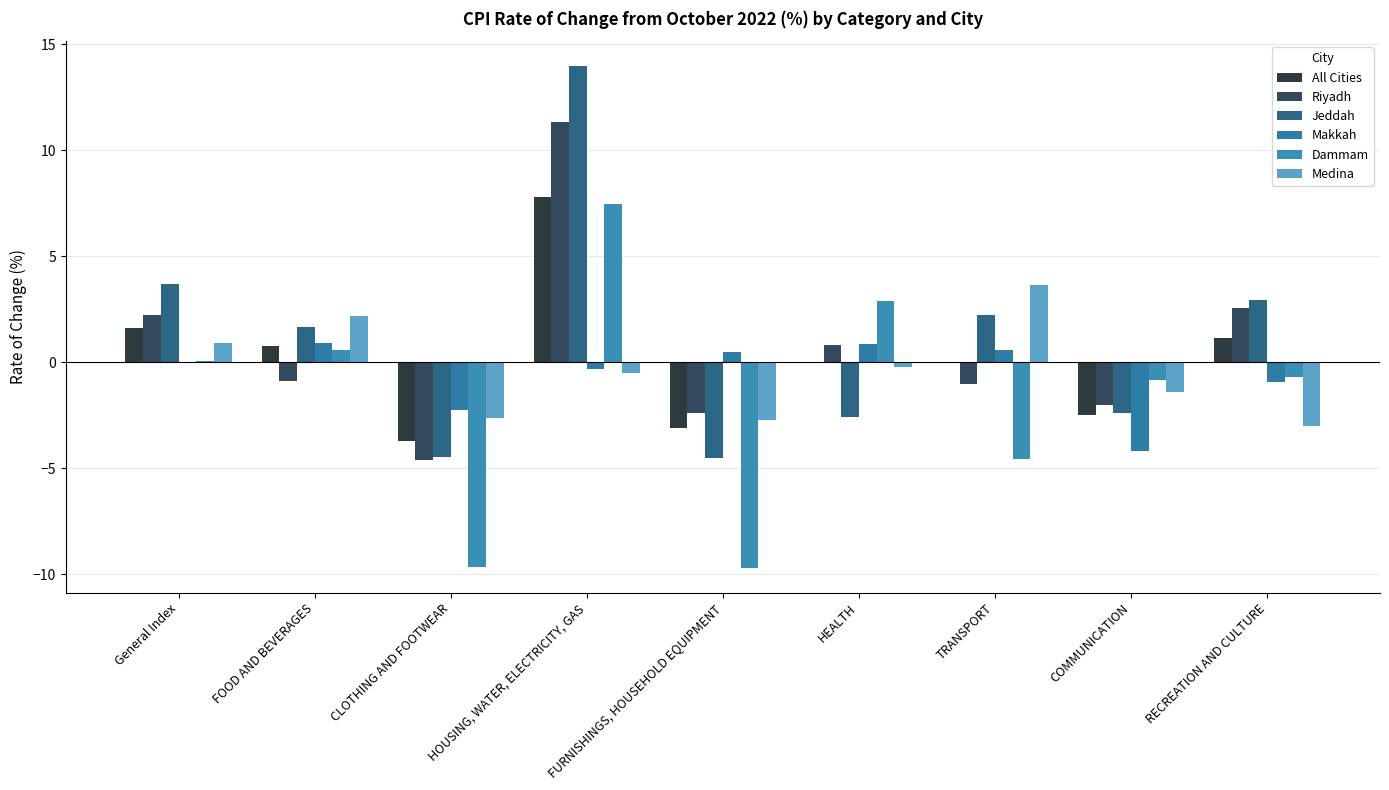

Reading left to right, list all the values displayed in this chart.

All Cities: 1.6	0.8	-3.7	7.8	-3.1	0.0	-0.0	-2.5	1.2
Riyadh: 2.2	-0.9	-4.6	11.3	-2.4	0.8	-1.0	-2.0	2.6
Jeddah: 3.7	1.7	-4.5	14.0	-4.5	-2.5	2.2	-2.4	2.9
Makkah: -0.0	0.9	-2.3	-0.3	0.5	0.9	0.6	-4.2	-0.9
Dammam: 0.1	0.6	-9.7	7.5	-9.7	2.9	-4.6	-0.8	-0.7
Medina: 0.9	2.2	-2.6	-0.5	-2.7	-0.2	3.7	-1.4	-3.0